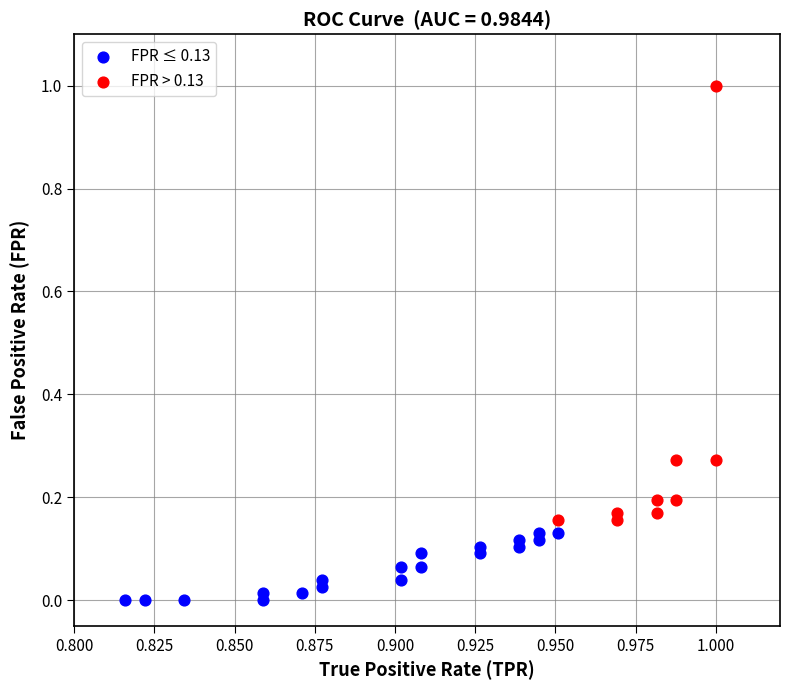

Which series has the largest Y range (max minus min)?

FPR > 0.13